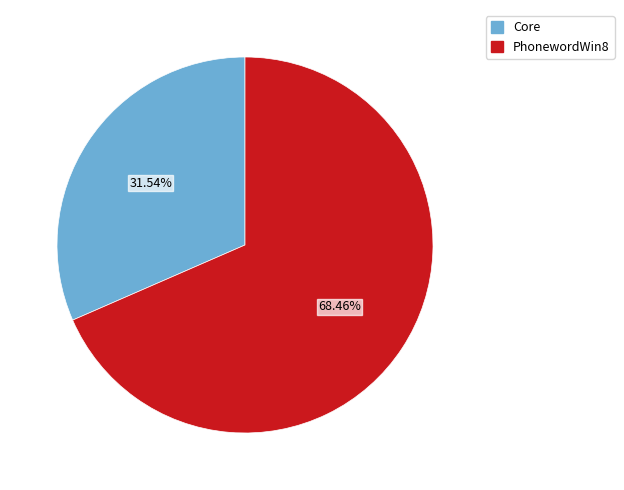

To the nearest percent, what is the difference between the largest and smallest slice percentages?

37%